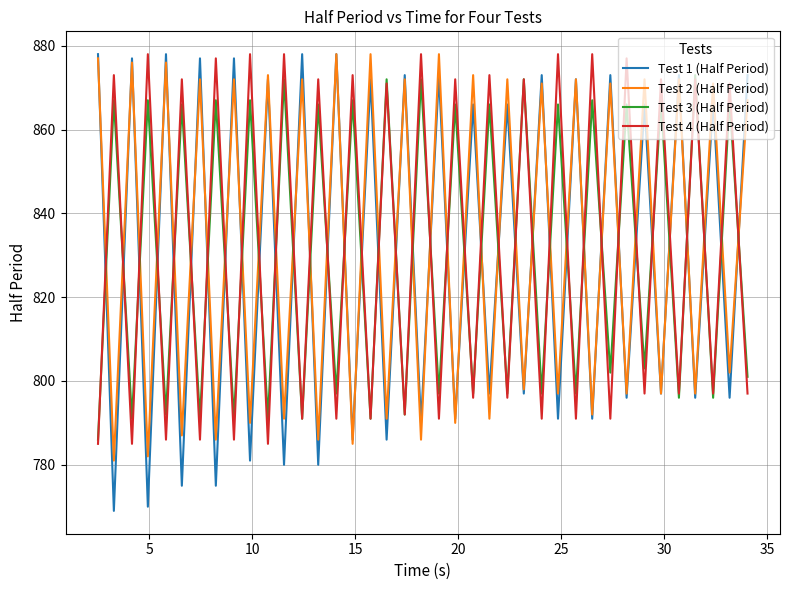

True or false: Test 1 (Half Period) and Test 3 (Half Period) intersect in this chart.

True